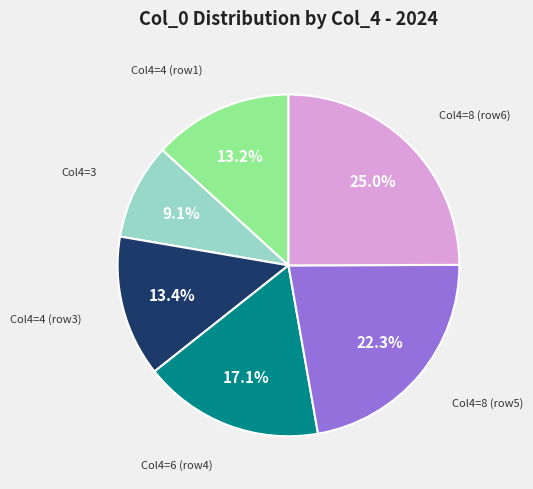

Is there any slice that represents more than half of the pie?

No